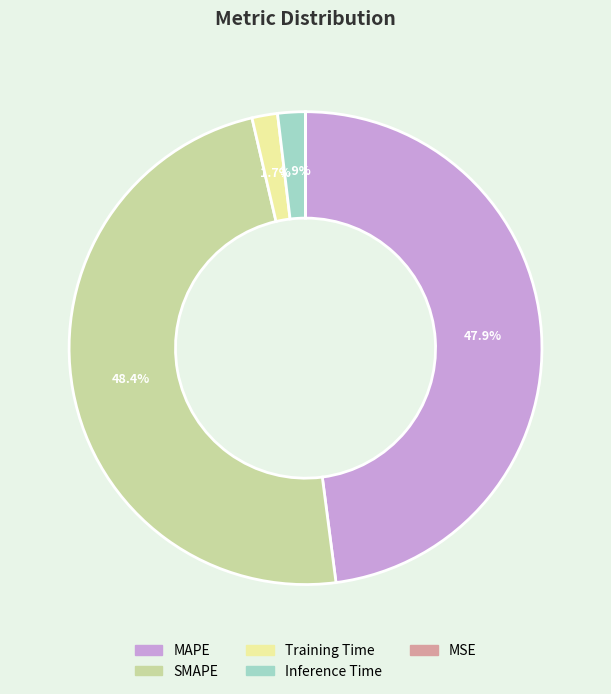

What percentage do Inference Time and MAPE together represent?

49.8%